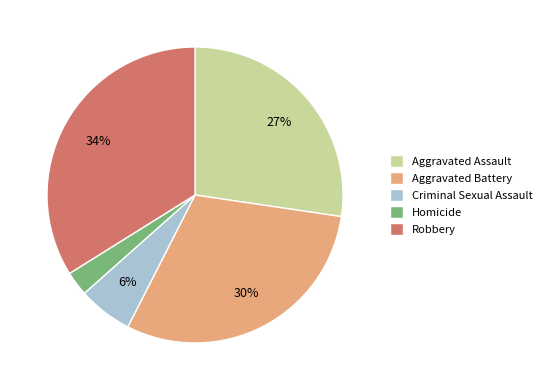

What is the smallest slice in the pie chart?

Homicide